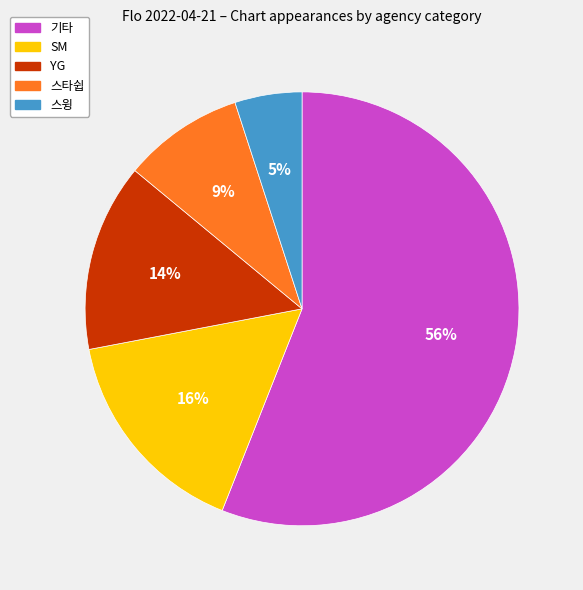

What is the smallest slice in the pie chart?

스윙